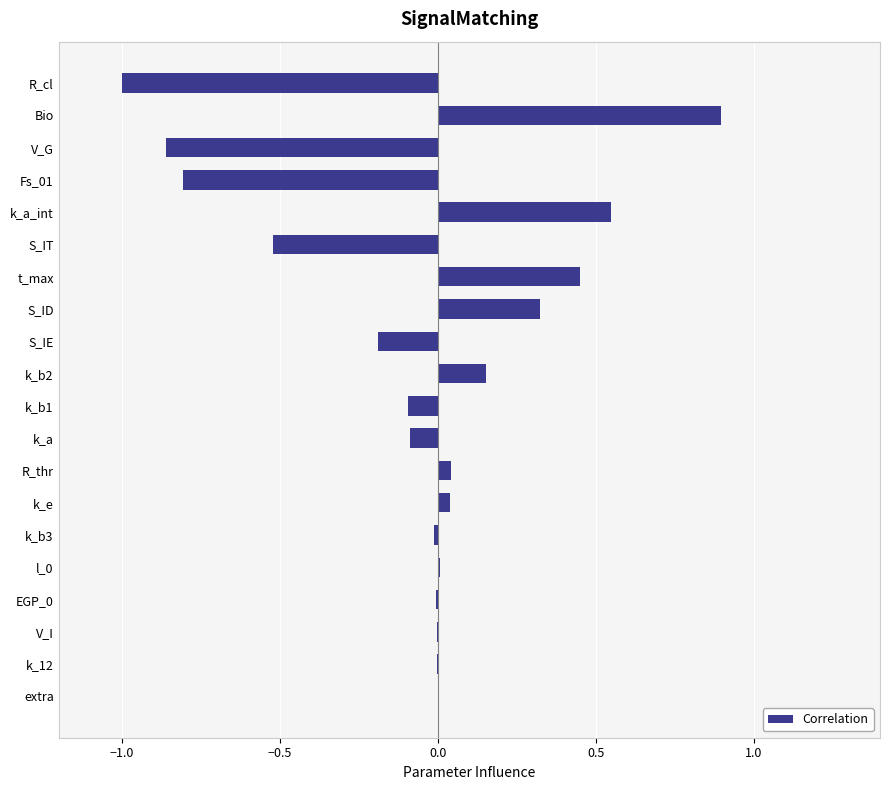

The chart shows a value of 0.0 at k_e. True or false?

True